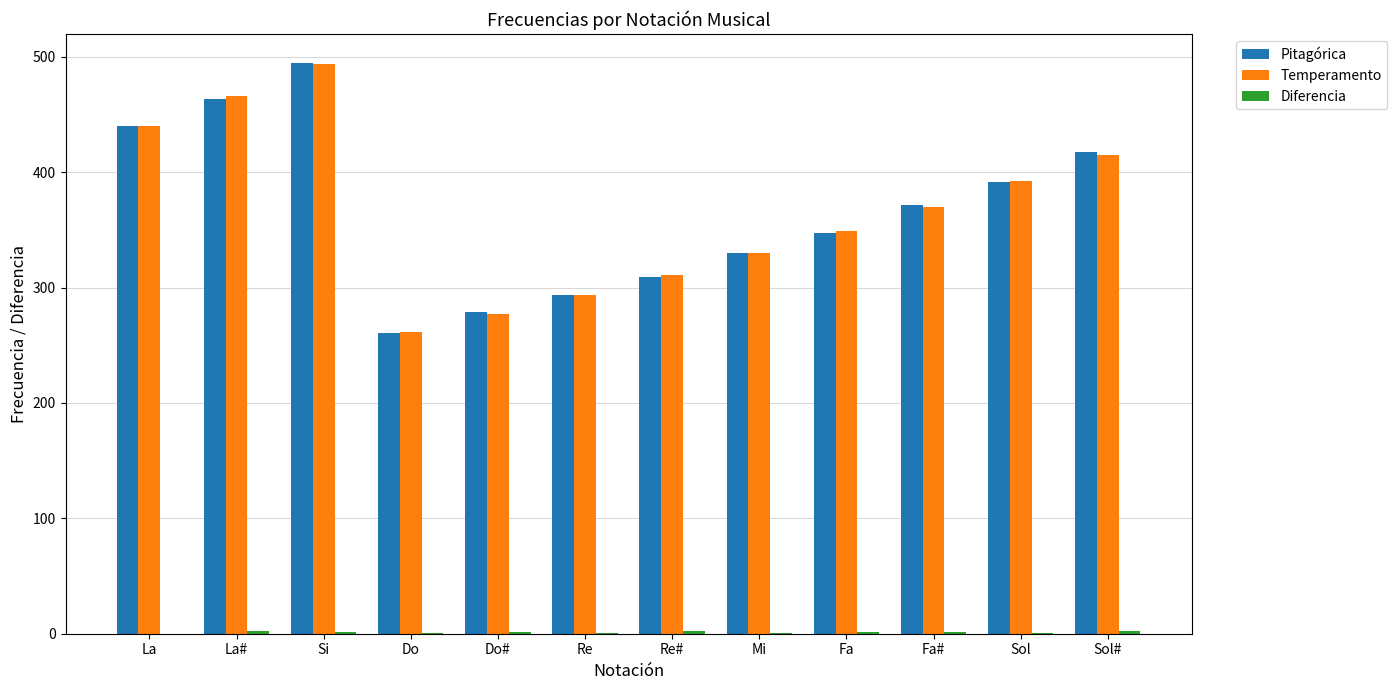

What is the maximum value shown in the chart?

495.0